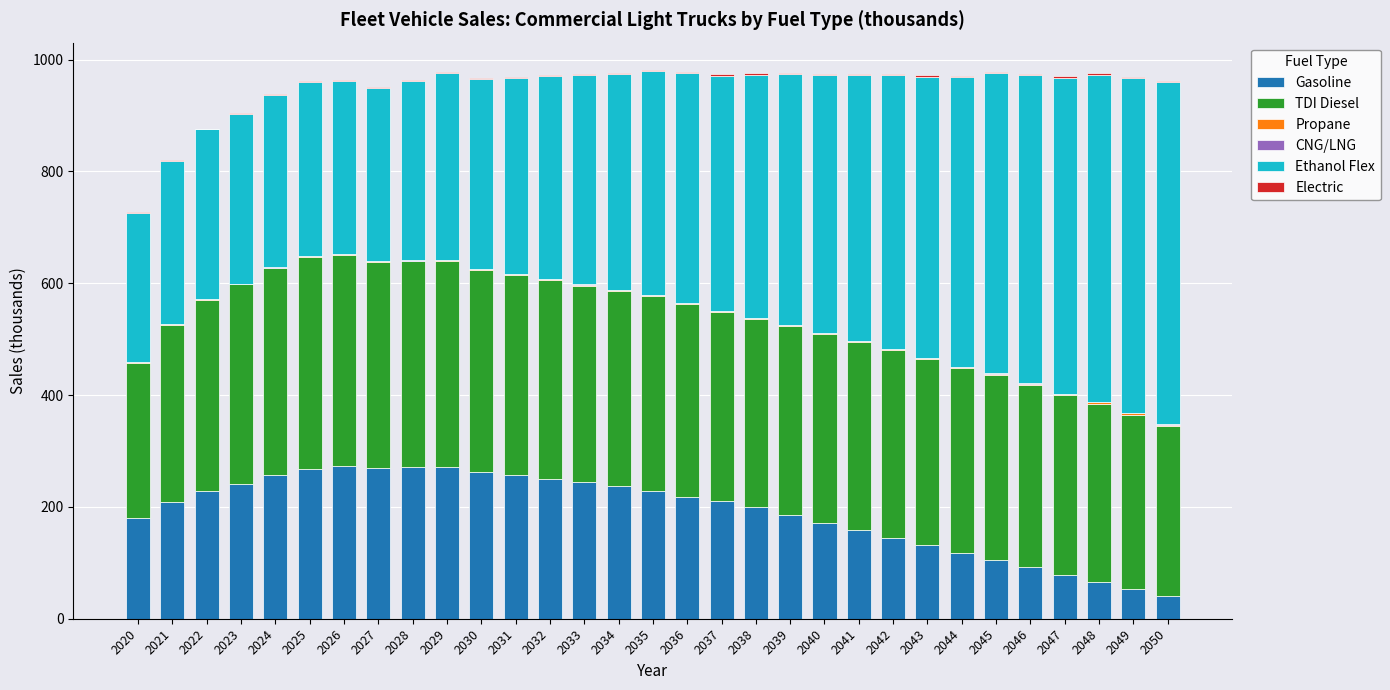

Where does the Gasoline series first go above 210?

2022